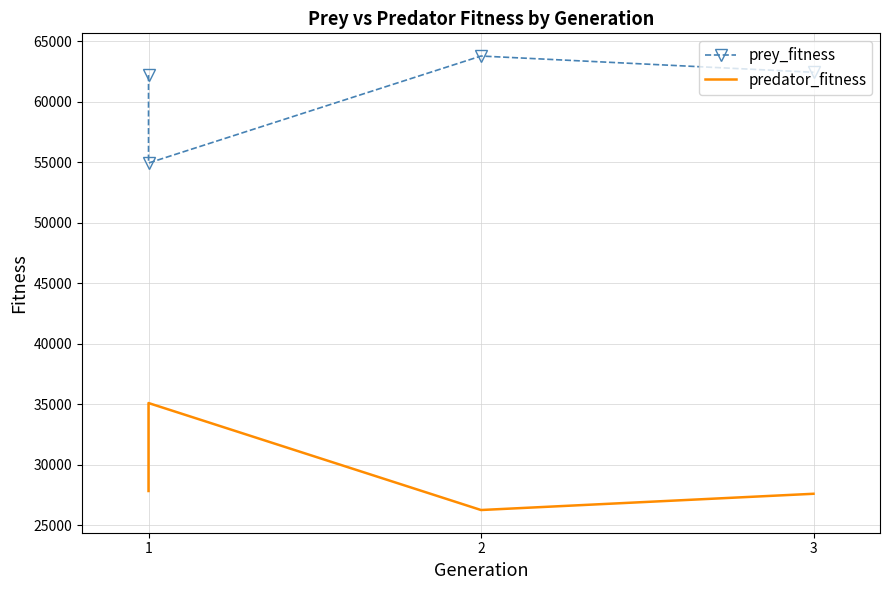

Is the value of prey_fitness at 1 greater than the value of predator_fitness at 3?

Yes